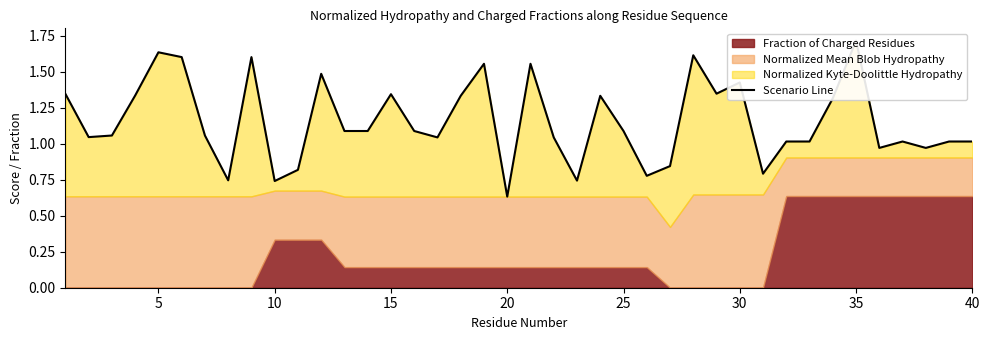

Reading left to right, transcribe all the data shown in this chart.

1.3	1.0	1.1	1.3	1.6	1.6	1.1	0.7	1.6	0.7	0.8	1.5	1.1	1.1	1.3	1.1	1.0	1.3	1.6	0.6	1.6	1.0	0.7	1.3	1.1	0.8	0.8	1.6	1.3	1.4	0.8	1.0	1.0	1.3	1.7	1.0	1.0	1.0	1.0	1.0